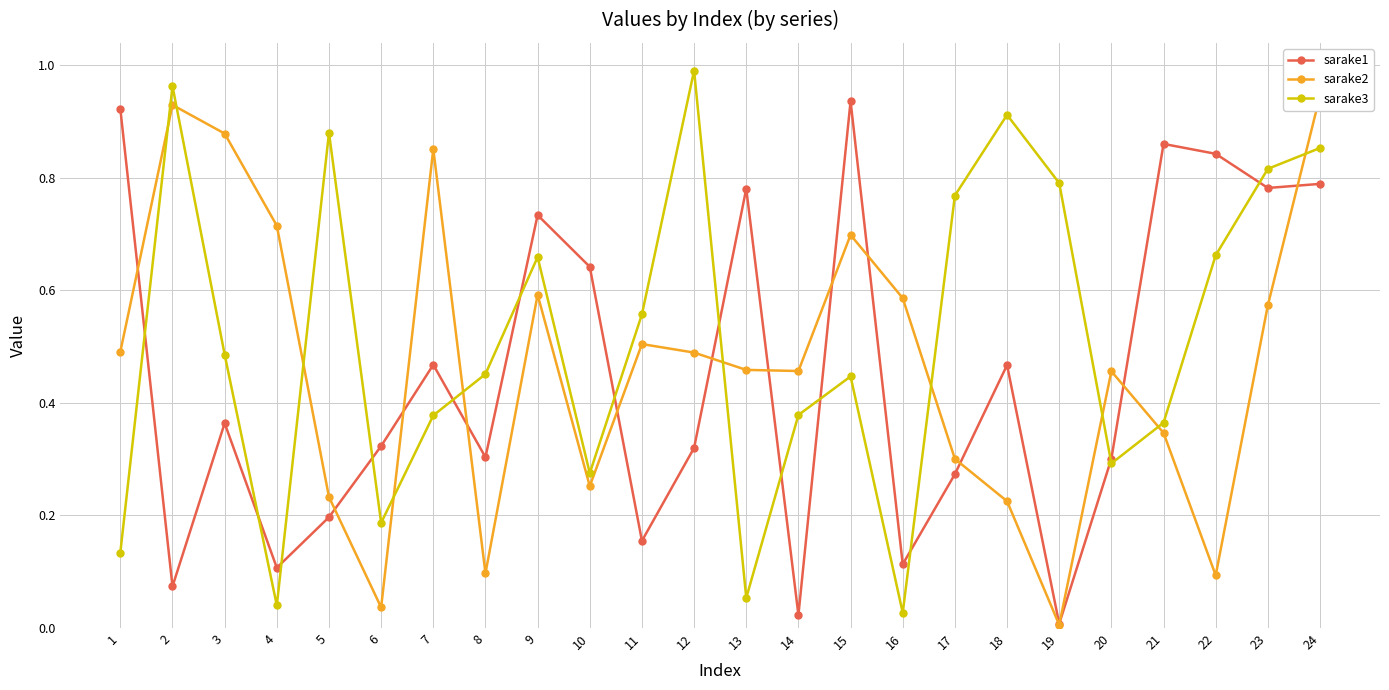

Rank the series by their maximum value, from lowest to highest.

sarake1, sarake2, sarake3